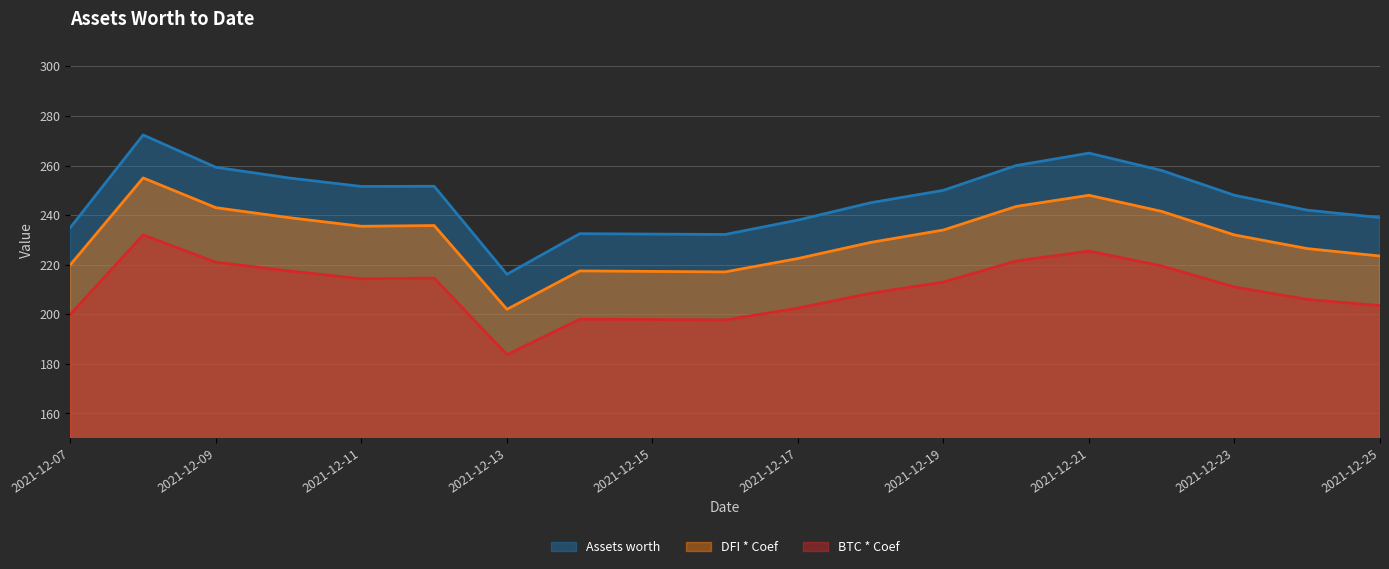

The BTC * Coef series shows 127.0 at 2021-12-09. True or false?

False